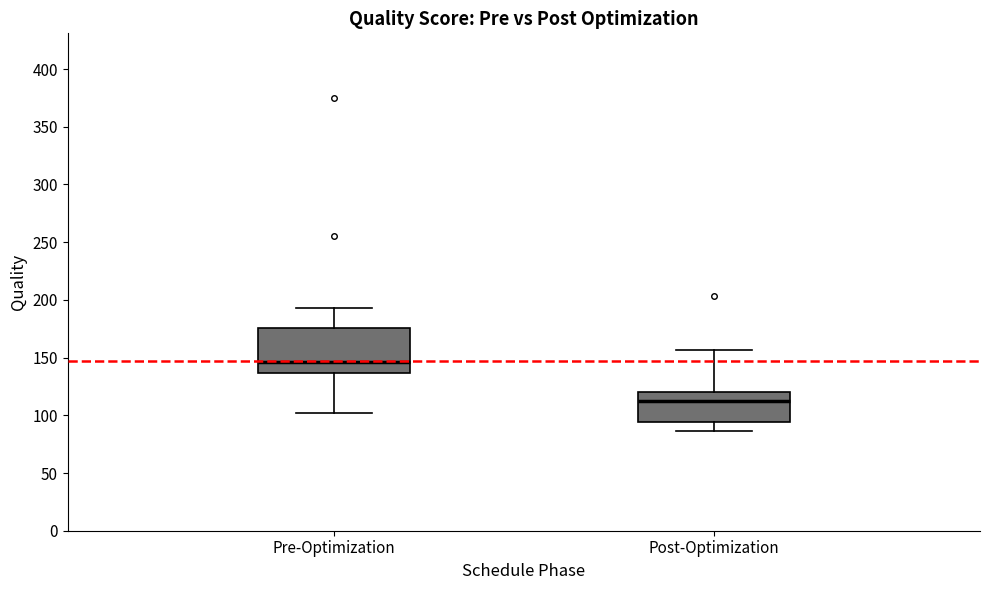

Which box is the tallest, from its lower edge to its upper edge?

Pre-Optimization